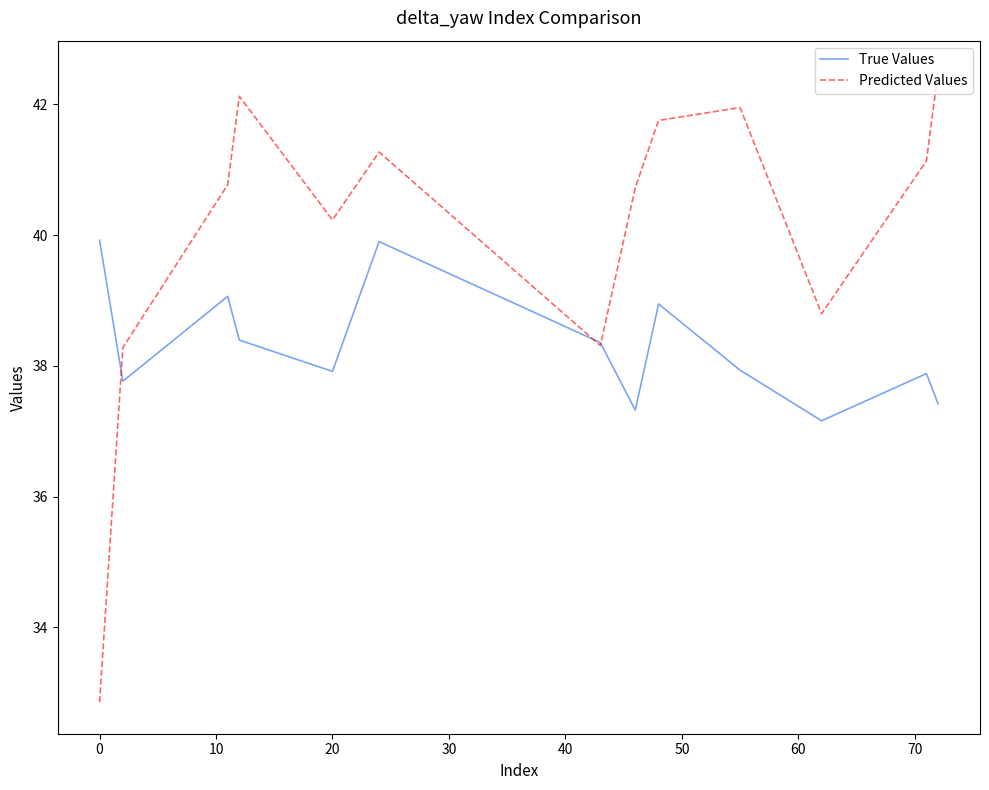

What is the smallest value displayed?

32.9